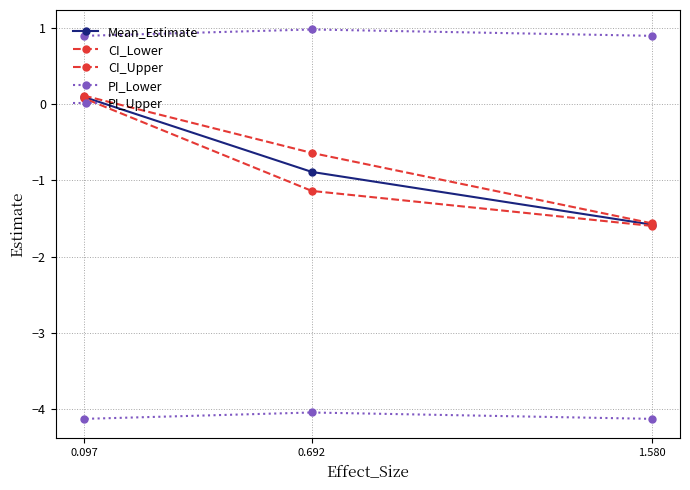

At which category does the chart reach its minimum across all series?

1.580